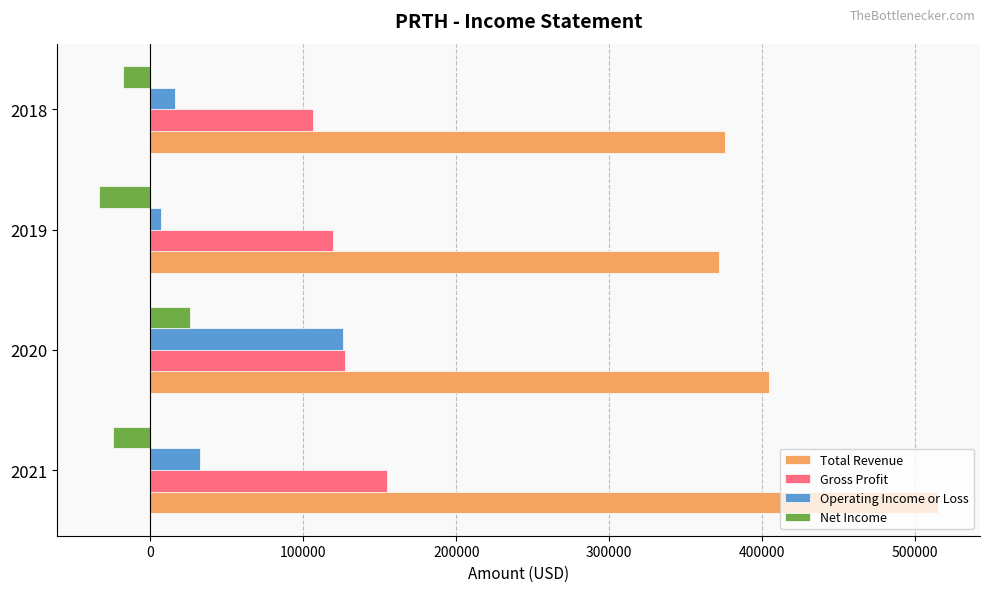

Rank the series by their maximum value, from lowest to highest.

Net Income, Operating Income or Loss, Gross Profit, Total Revenue